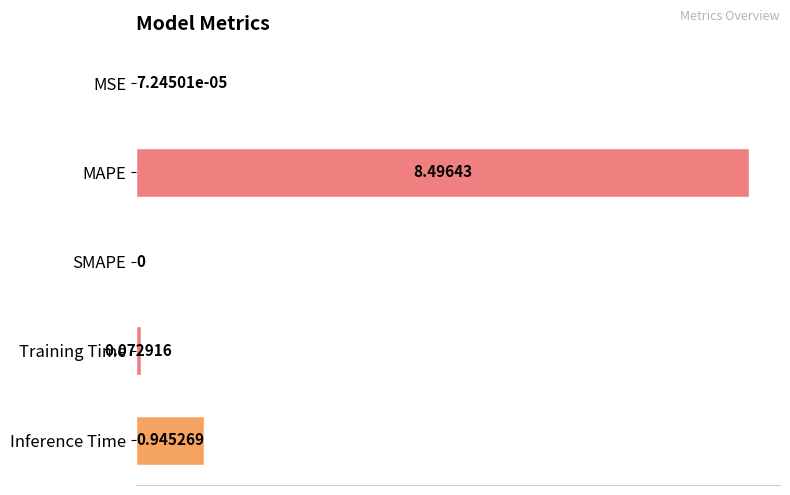

What is the sum of all values?

9.5